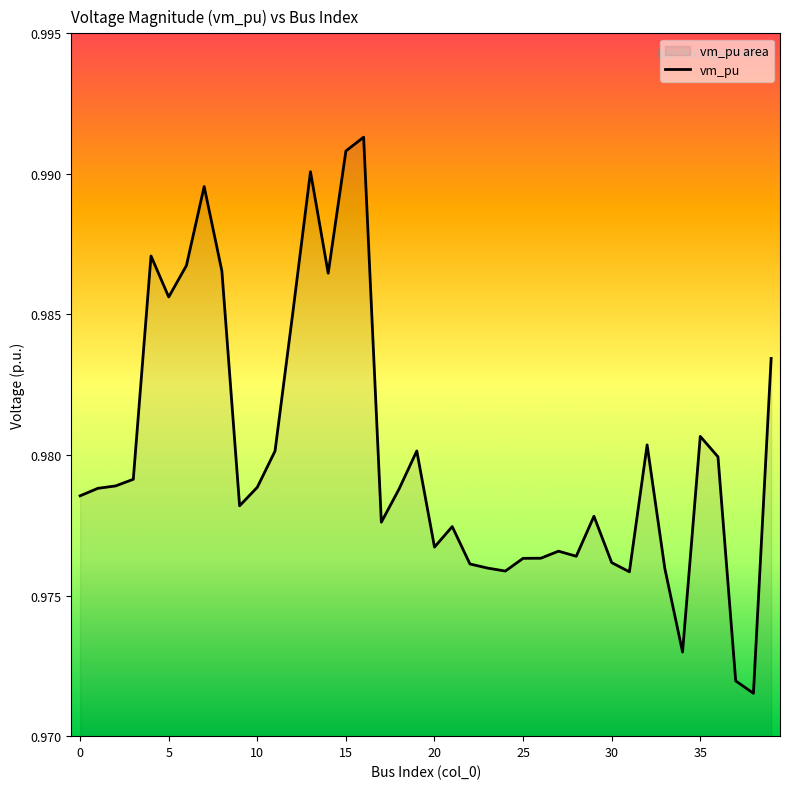

Is it true that the value at 15 is 1.7?

False